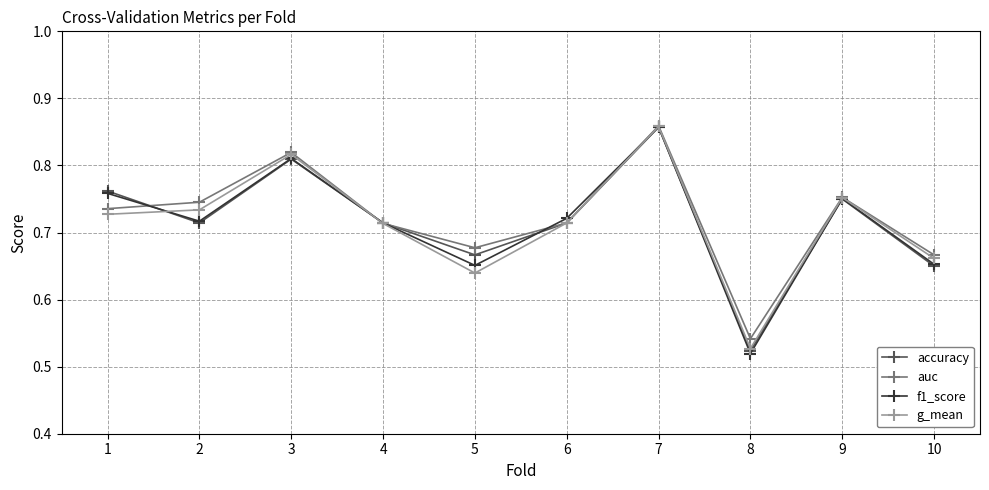

Which series has the widest spread of values?

f1_score